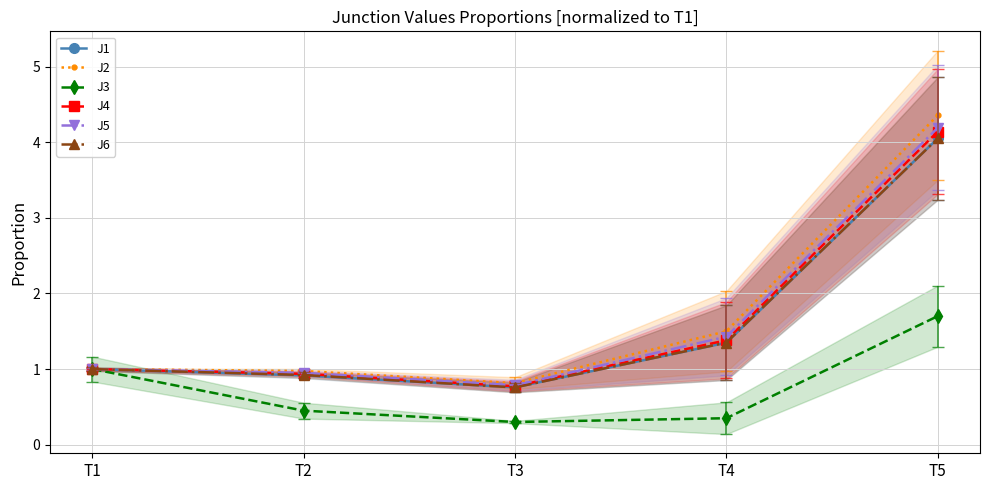

Rank the series at T5 from lowest to highest value.

J3, J6, J1, J4, J5, J2